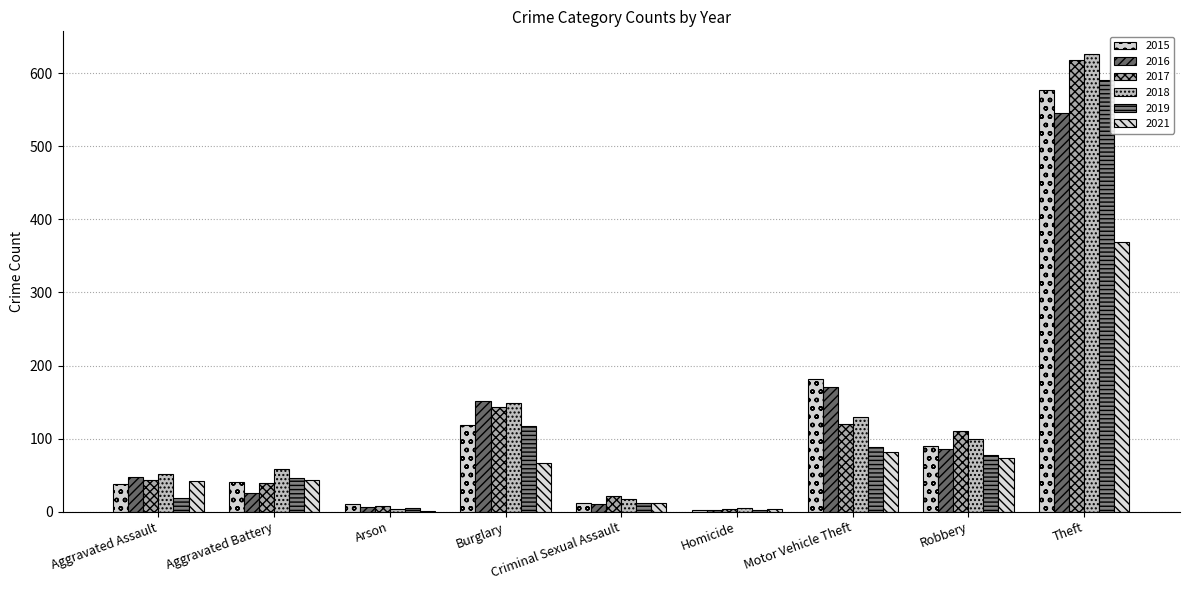

What is the total value across all series at Robbery?

538